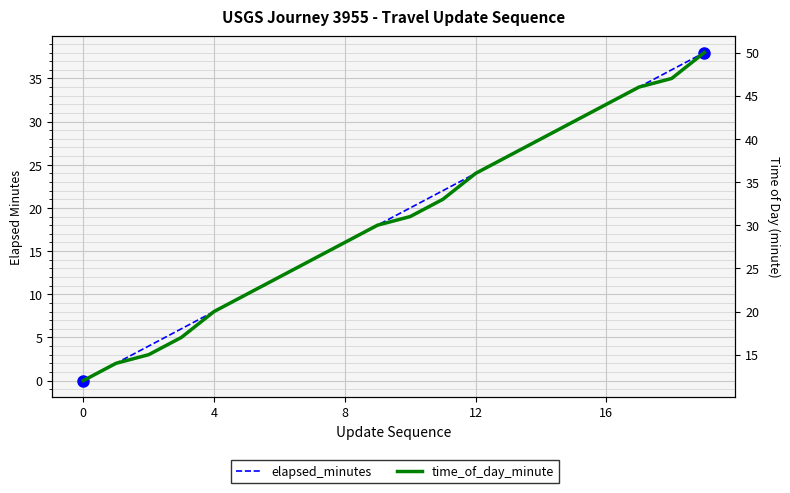

Between 6 and 13, which series saw the biggest shift?

elapsed_minutes